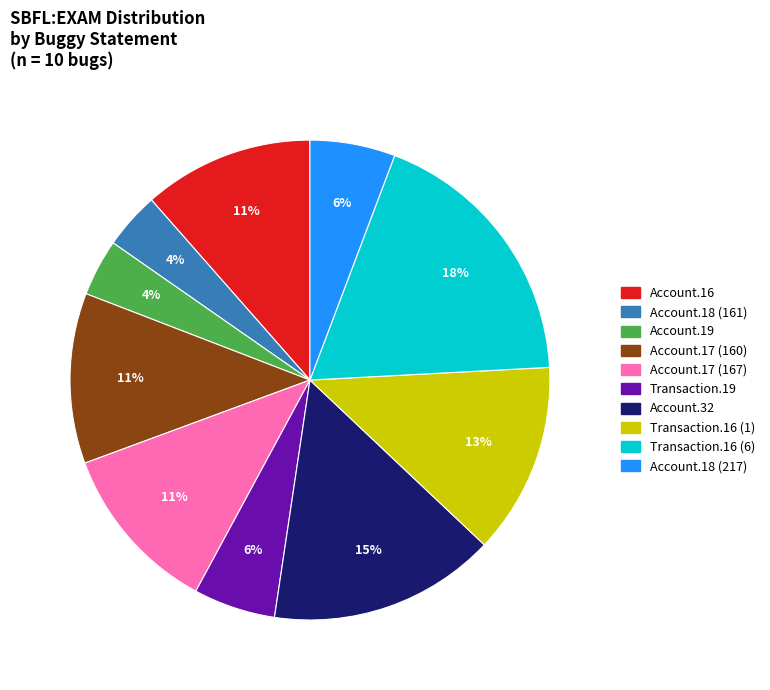

Does any single category account for the majority?

No